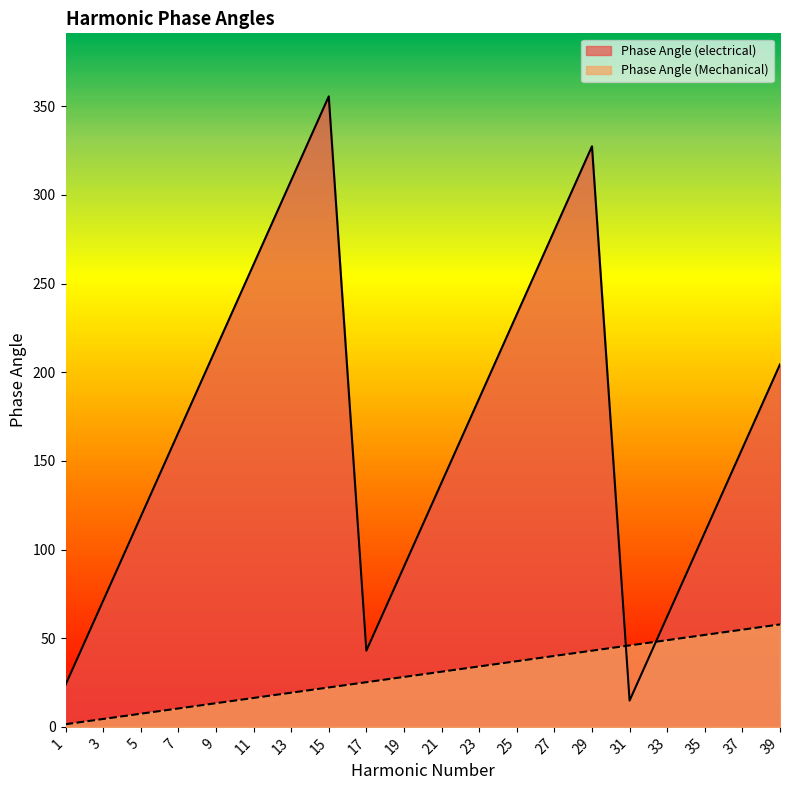

The Phase Angle (electrical) series shows 14.8 at 31. True or false?

True